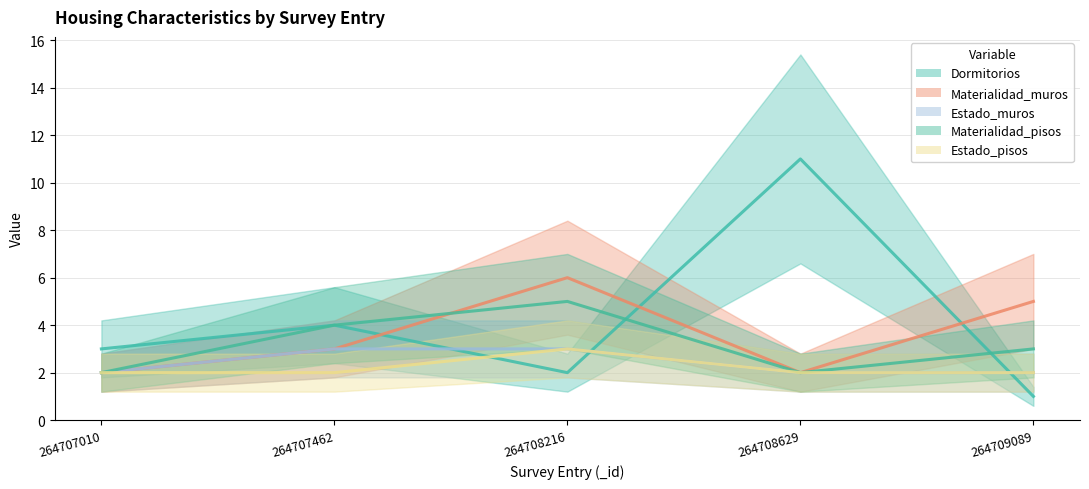

How many values in the Materialidad_muros series exceed 3?

2